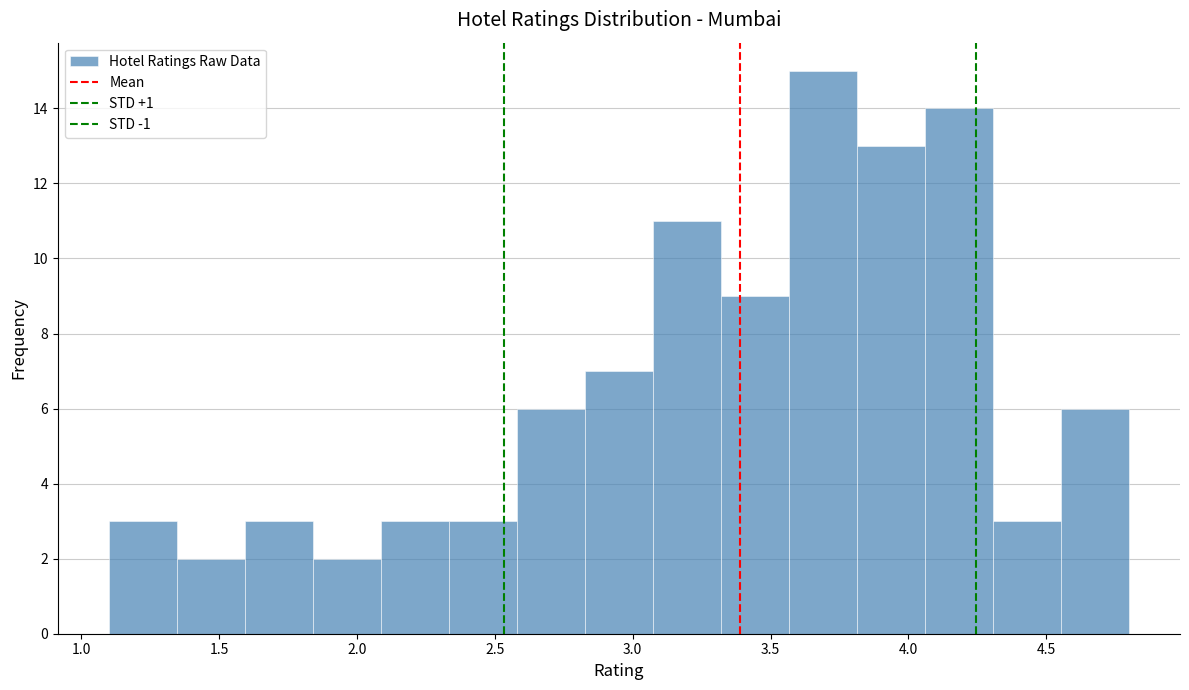

How tall is the bar that spans 2.10 to 2.35 on the x-axis? Neither the bar edges nor the heights are printed on the chart, so give them approximately, as read against the axes.

3